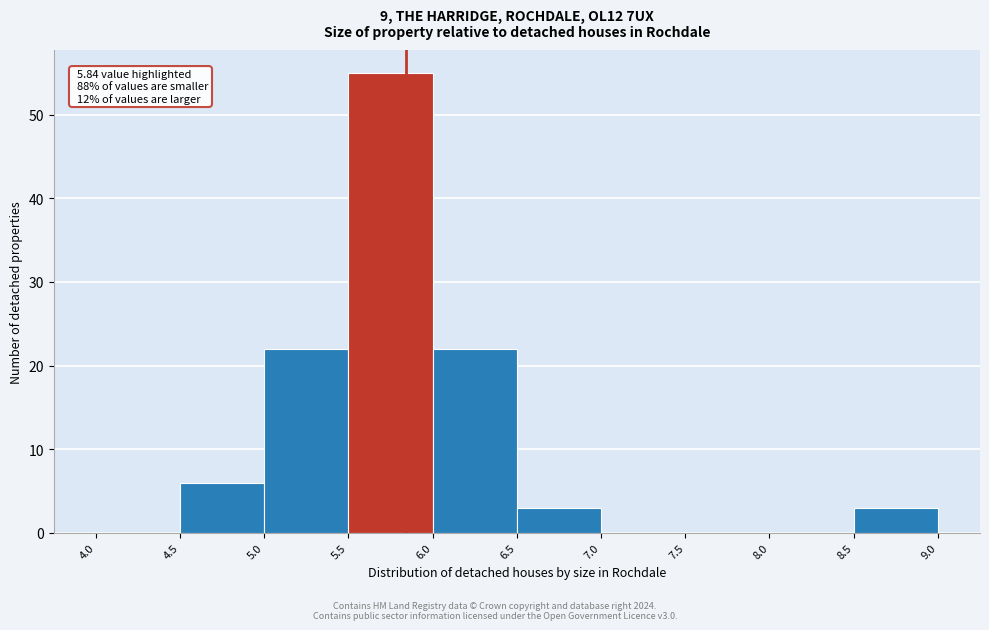

Which range on the x-axis has the tallest bar?

5.5 to 6.0